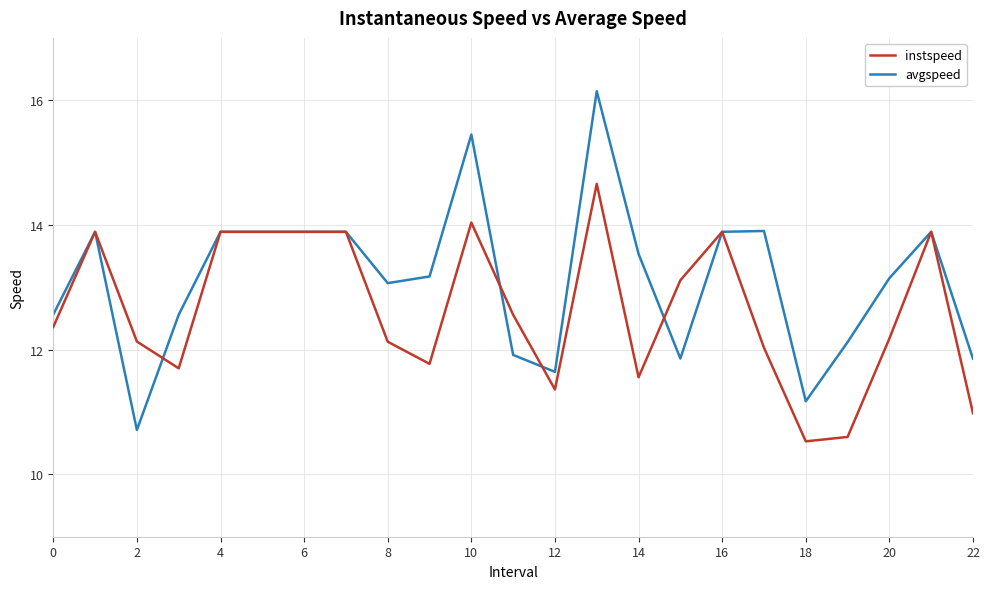

True or false: avgspeed and instspeed cross at least once.

True